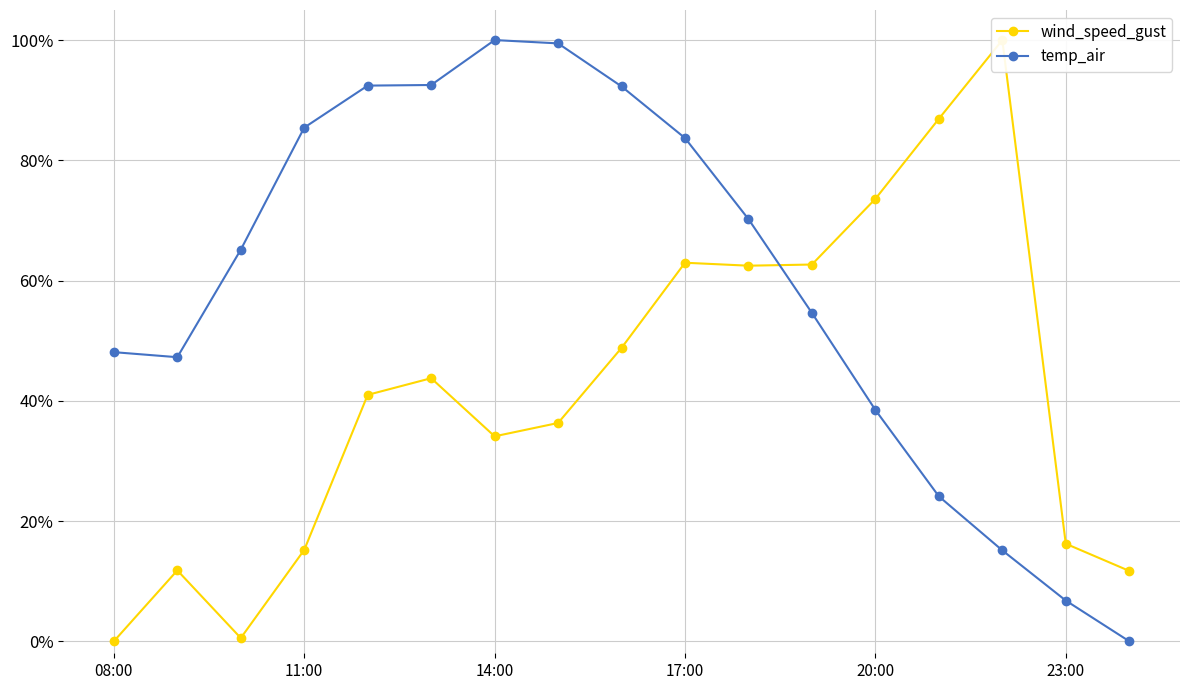

True or false: temp_air has more than 0 interior local peaks.

True